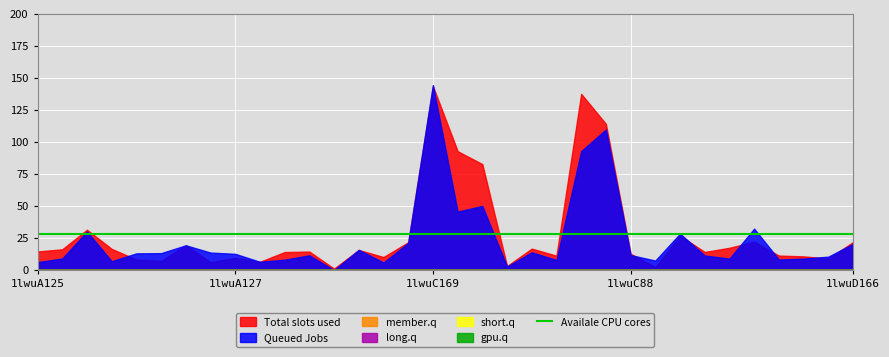

Reading right to left, extract all data points from this chart.

col_7: 21.9	9.1	10.8	11.4	22.2	17.5	14.2	26.9	2.5	12.8	114.2	137.5	11.3	16.8	3.2	82.8	92.9	143.7	21.8	10.2	15.8	1.2	14.5	14.1	6.5	9.5	6.2	19.4	7.2	8.3	16.6	31.6	16.3	14.6
col_6: 20.5	10.5	9.1	8.3	32.4	9.1	11.4	28.5	7.5	11.8	109.8	92.9	8.0	13.9	2.8	50.1	45.7	144.4	21.2	6.0	15.8	0.0	11.6	8.2	6.5	12.7	13.7	19.4	13.3	13.1	7.0	30.2	9.1	6.3
col_2: 0.0	0.0	0.0	0.0	0.0	0.0	0.0	0.0	0.0	0.0	0.0	0.0	0.0	0.0	0.0	0.0	0.0	0.0	0.0	0.0	0.0	0.0	0.0	0.0	0.0	0.0	0.0	0.0	0.0	0.0	0.0	0.0	0.0	0.0
col_3: 0.0	0.0	0.0	0.0	0.0	0.0	0.0	0.0	0.0	0.0	0.0	0.0	0.0	0.0	0.0	0.0	0.0	0.0	0.0	0.0	0.0	0.0	0.0	0.0	0.0	0.0	0.0	0.0	0.0	0.0	0.0	0.0	0.0	0.0
col_4: 0.0	0.0	0.0	0.0	0.0	0.0	0.0	0.0	0.0	0.0	0.0	0.0	0.0	0.0	0.0	0.0	0.0	0.0	0.0	0.0	0.0	0.0	0.0	0.0	0.0	0.0	0.0	0.0	0.0	0.0	0.0	0.0	0.0	0.0
col_5: 0.0	0.0	0.0	0.0	0.0	0.0	0.0	0.0	0.0	0.0	0.0	0.0	0.0	0.0	0.0	0.0	0.0	0.0	0.0	0.0	0.0	0.0	0.0	0.0	0.0	0.0	0.0	0.0	0.0	0.0	0.0	0.0	0.0	0.0